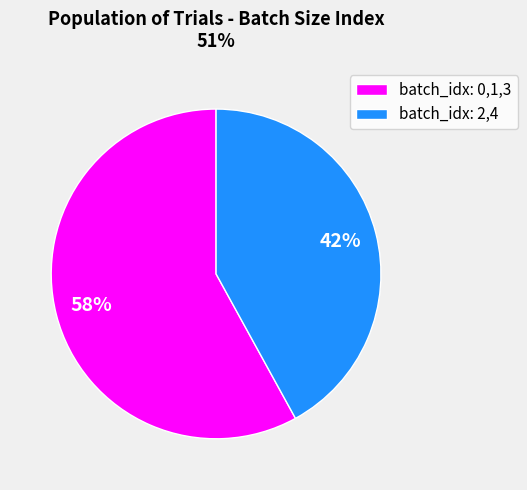

Combined, do batch_idx: 2,4 and batch_idx: 0,1,3 account for over 50%?

Yes